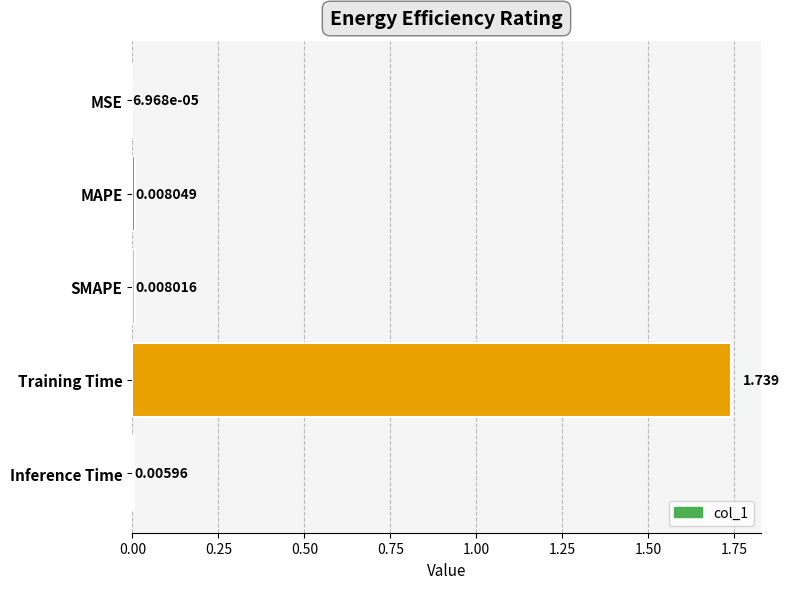

At which category does the chart reach its peak across all series?

Training Time